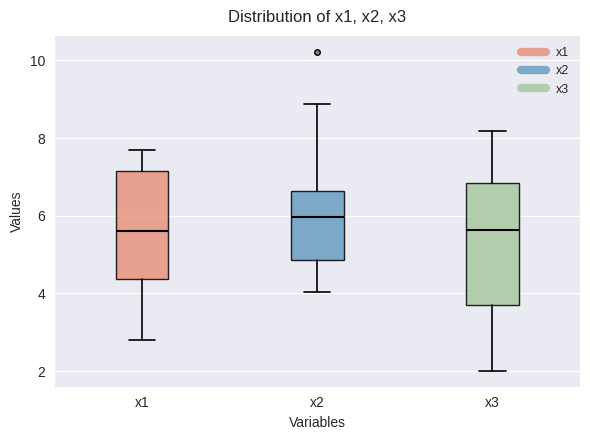

Reading left to right, read every box against the y-axis: the position of its median line, the range the box covers, and the ends of its whiskers. The values are not printed on the chart, so give them approximately, as read against the axis.

x1: median 5.6, box 4.4 to 7.2, whiskers 2.8 to 7.8
x2: median 6.0, box 4.8 to 6.6, whiskers 4.0 to 8.8
x3: median 5.6, box 3.6 to 6.8, whiskers 2.0 to 8.2